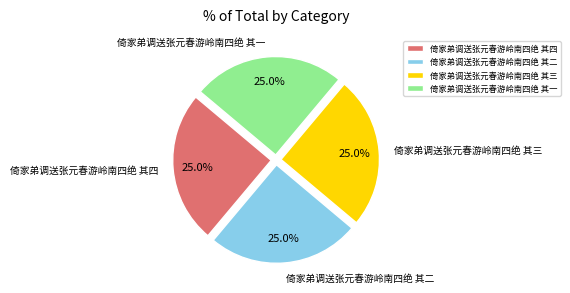

Approximately how many times larger is the value at 倚家弟调送张元春游岭南四绝 其一 compared to 倚家弟调送张元春游岭南四绝 其三?

1.0